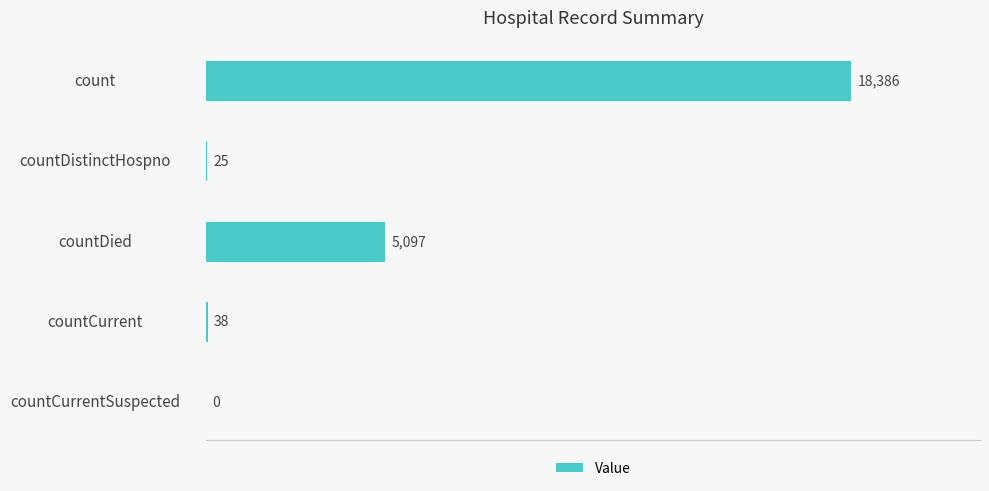

What is the sum of all values?

23546